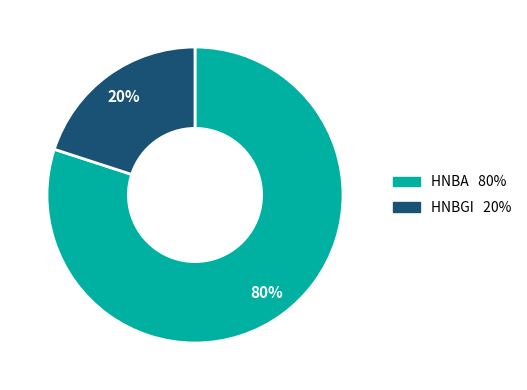

To the nearest percent, what is the difference between the largest and smallest slice percentages?

60%